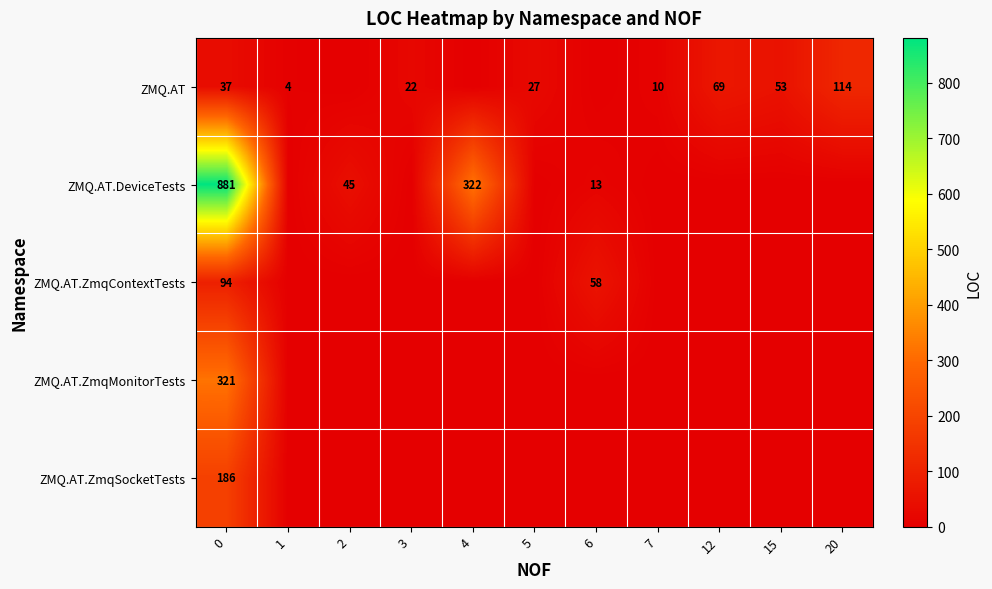

What is the spread (max minus min) of values at 0?

844